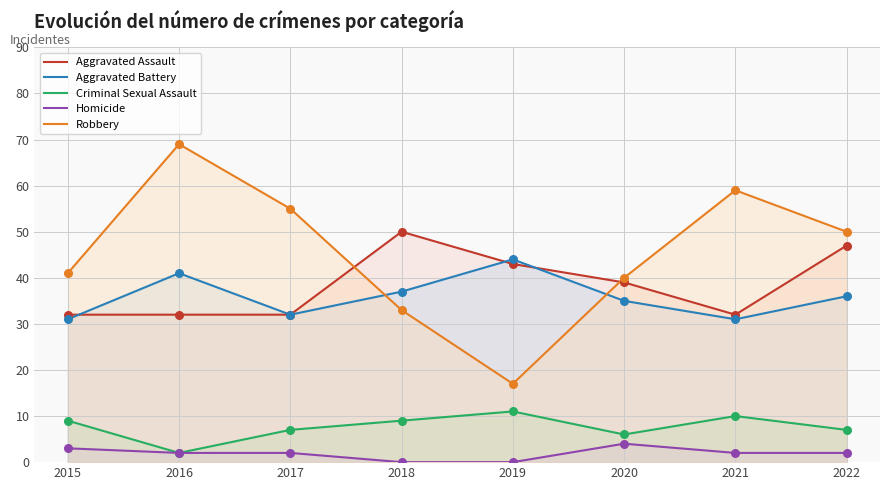

Which series has the largest total across all categories?

Robbery